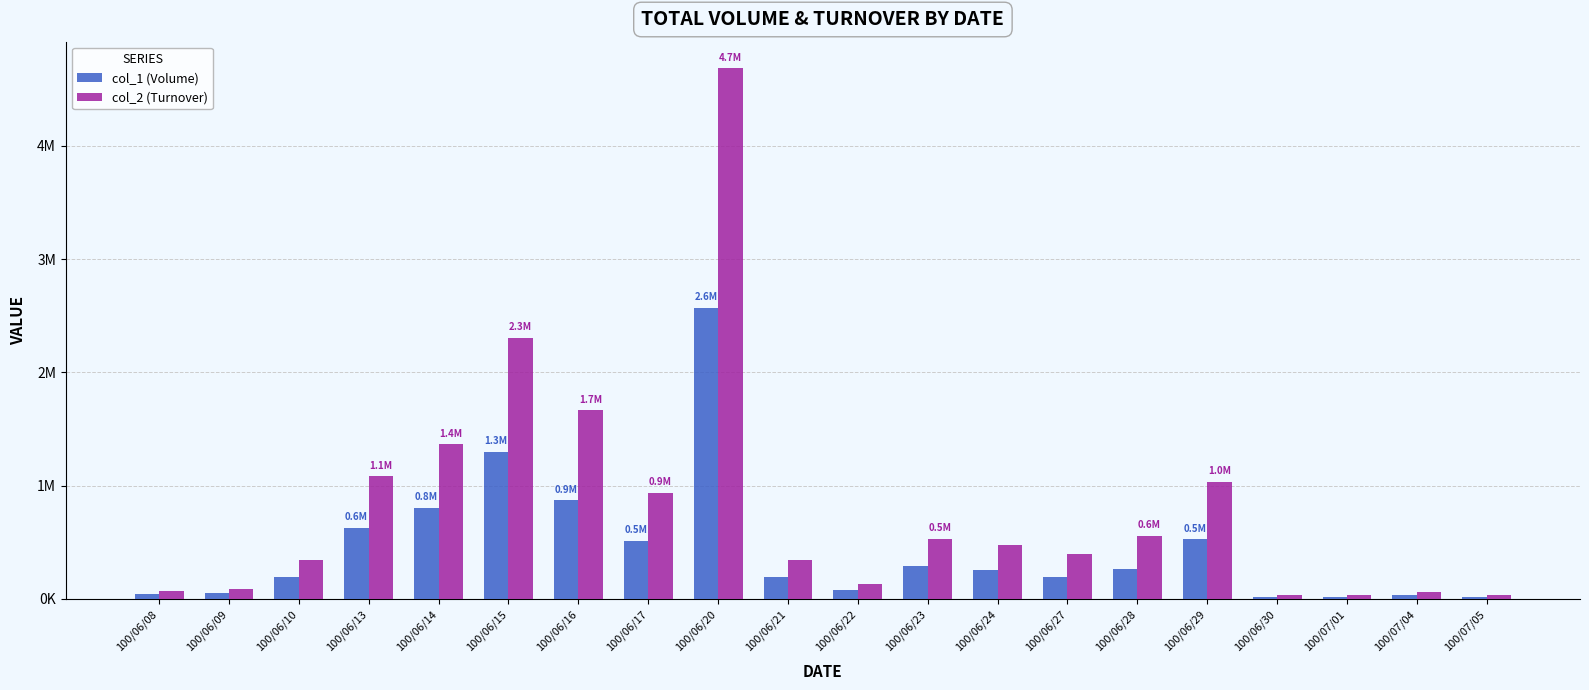

True or false: col_2 (Turnover) has a value of 938620 at 100/06/17.

True